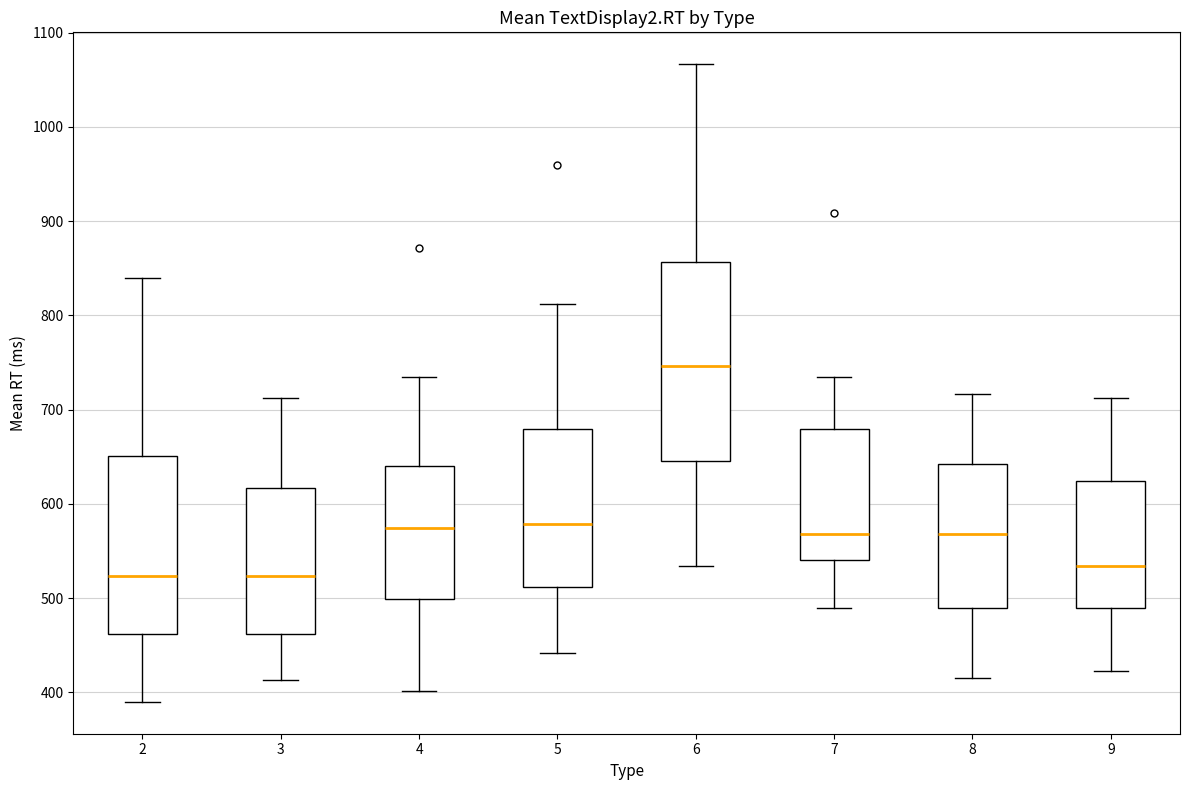

Reading left to right, read every box against the y-axis: the position of its median line, the range the box covers, and the ends of its whiskers. The values are not printed on the chart, so give them approximately, as read against the axis.

2: median 520, box 460 to 650, whiskers 390 to 840
3: median 520, box 460 to 620, whiskers 410 to 710
4: median 570, box 500 to 640, whiskers 400 to 730
5: median 580, box 510 to 680, whiskers 440 to 810
6: median 750, box 650 to 860, whiskers 530 to 1070
7: median 570, box 540 to 680, whiskers 490 to 730
8: median 570, box 490 to 640, whiskers 420 to 720
9: median 530, box 490 to 620, whiskers 420 to 710